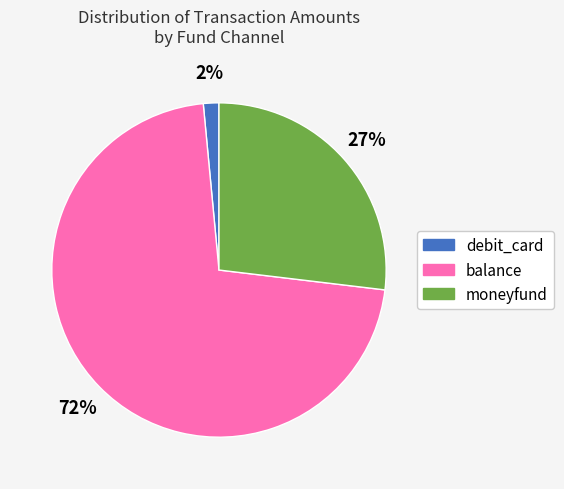

Does any single category account for the majority?

Yes